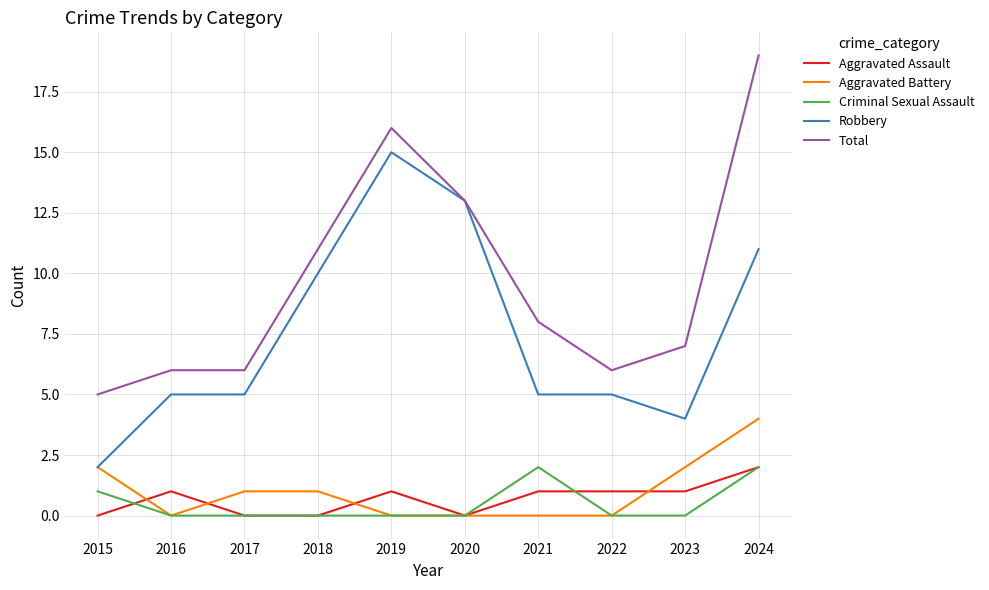

At which label does Total reach its minimum?

2015